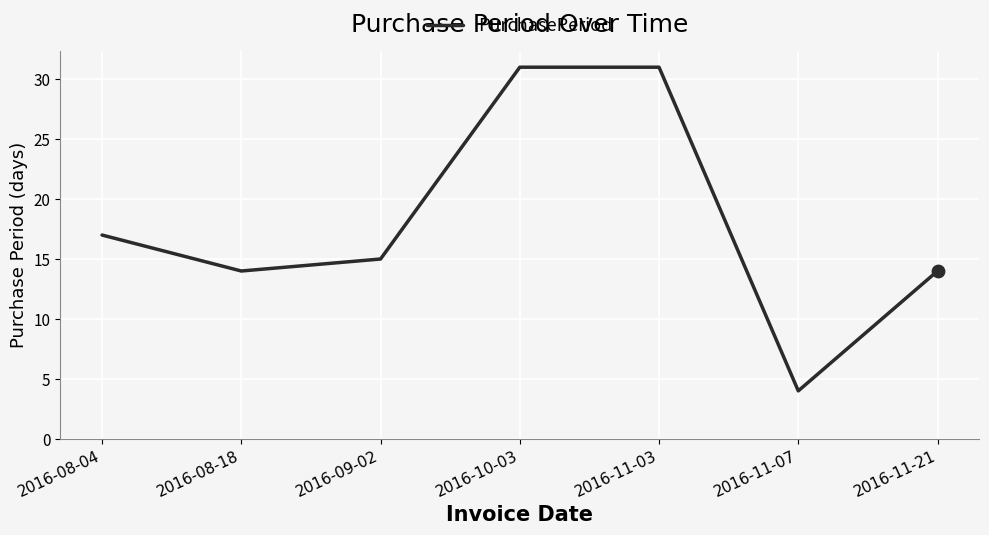

What is the change in value from 2016-09-02 to 2016-10-03?

+16